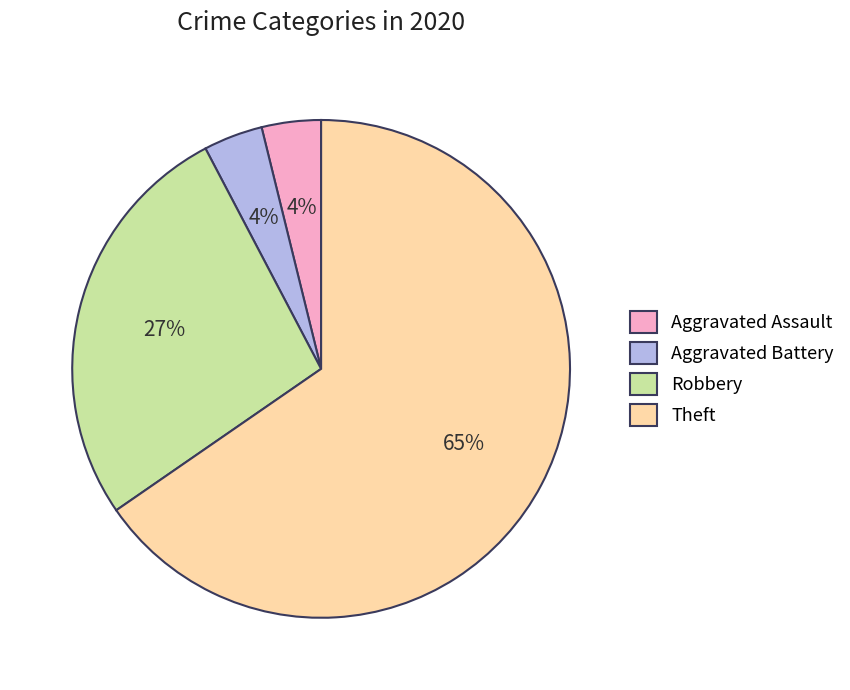

Is the sum of Theft and Robbery greater than half?

Yes